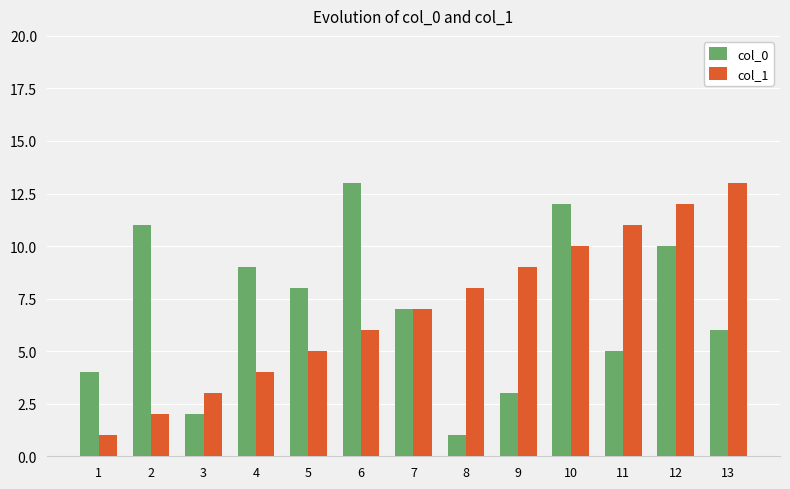

At 4, list the series in order from smallest to largest.

col_1, col_0